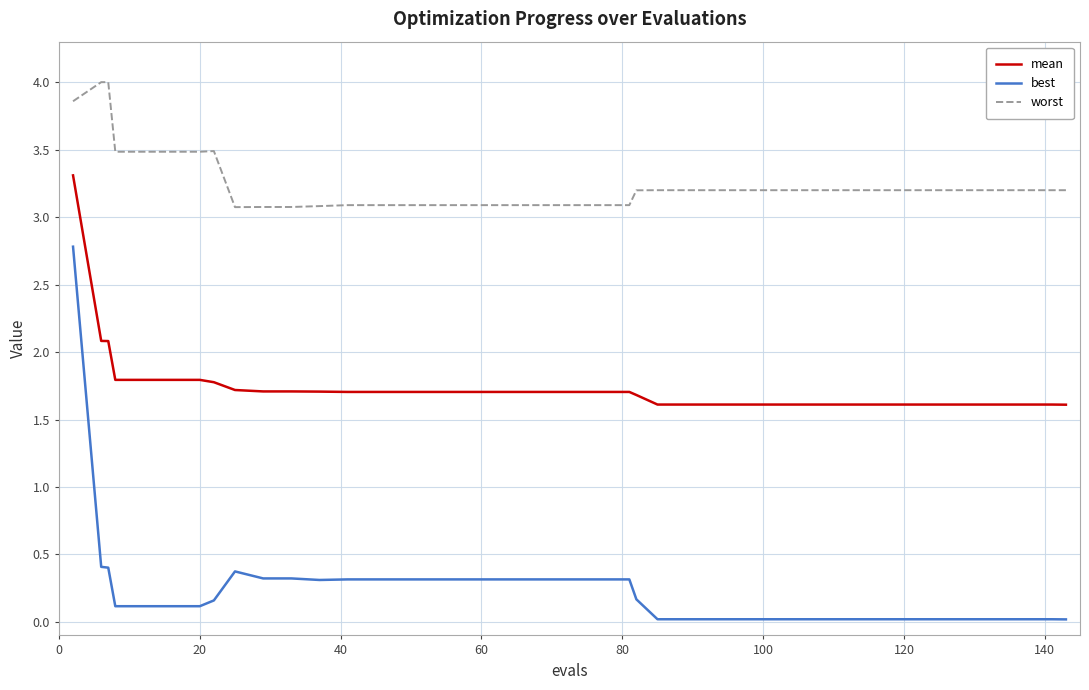

True or false: mean and best intersect in this chart.

False